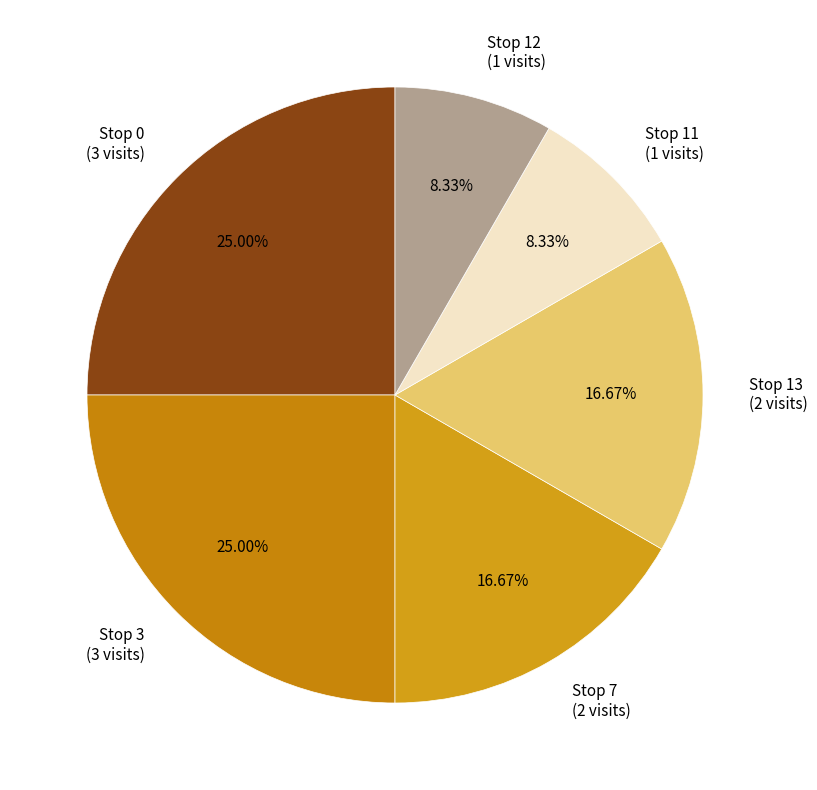

Combined, do Stop 11 (1 visits) and Stop 0 (3 visits) account for over 50%?

No